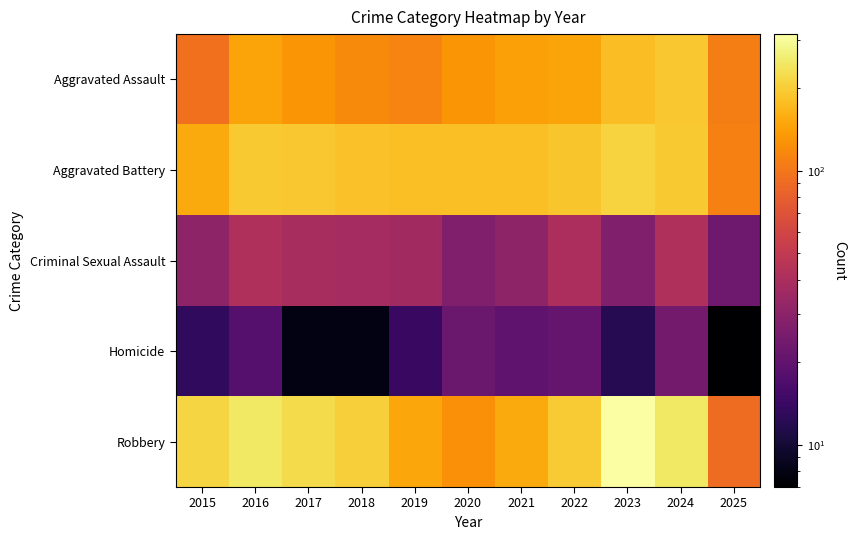

List the series in order of their peak value, highest first.

Robbery, Aggravated Battery, Aggravated Assault, Criminal Sexual Assault, Homicide